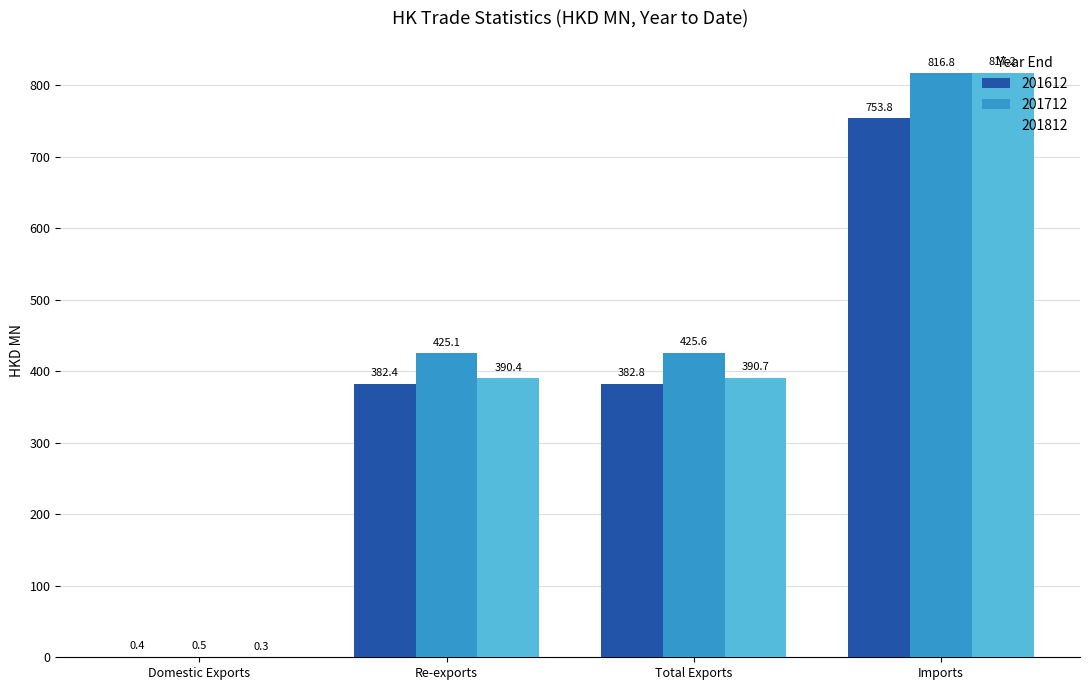

How many series are shown in this chart?

3